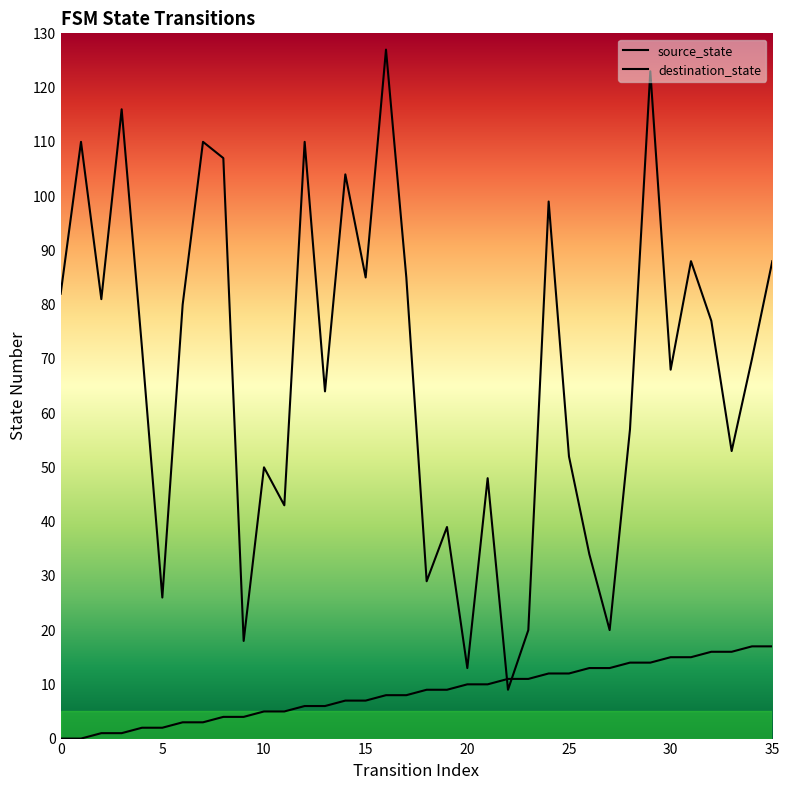

The value of destination_state at 16 is 84. True or false?

False